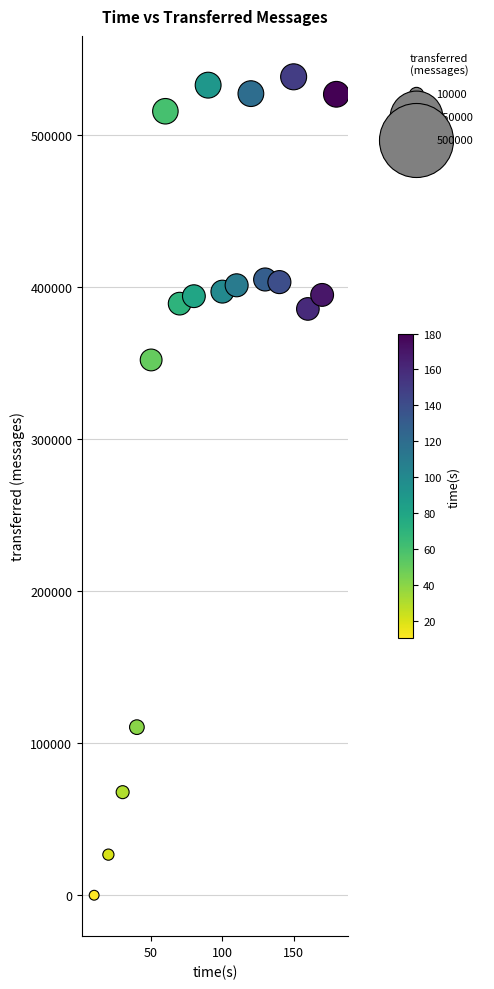

What Y value in the scatter plot is closest to 269020?

351900